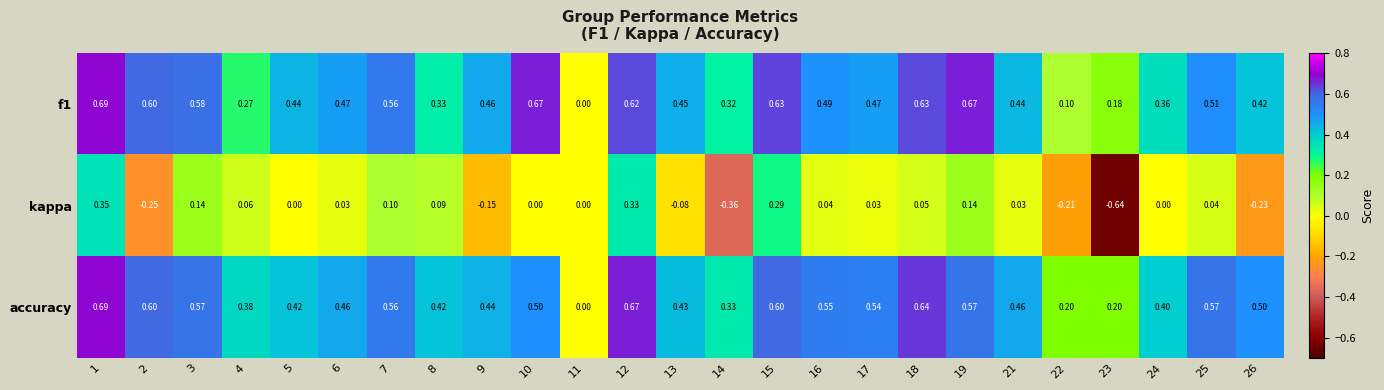

Which series has the widest spread of values?

kappa